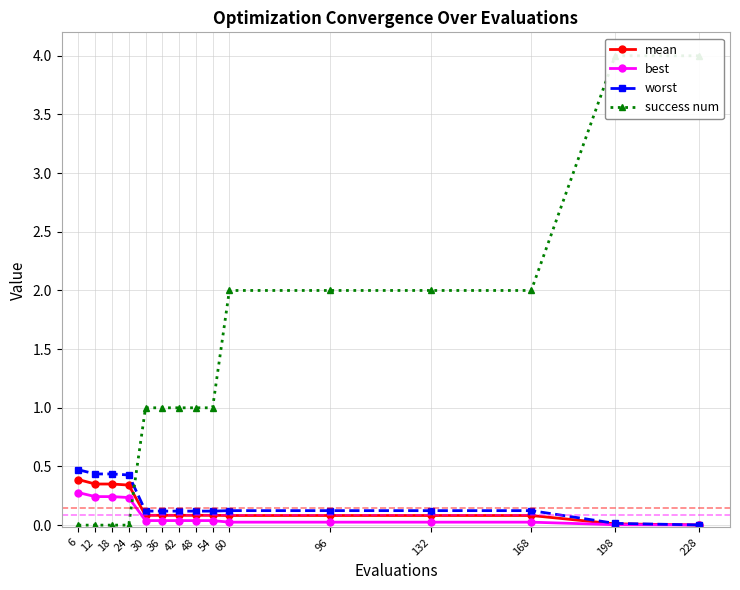

What is the difference between the maximum and minimum values in the success num series?

4.0